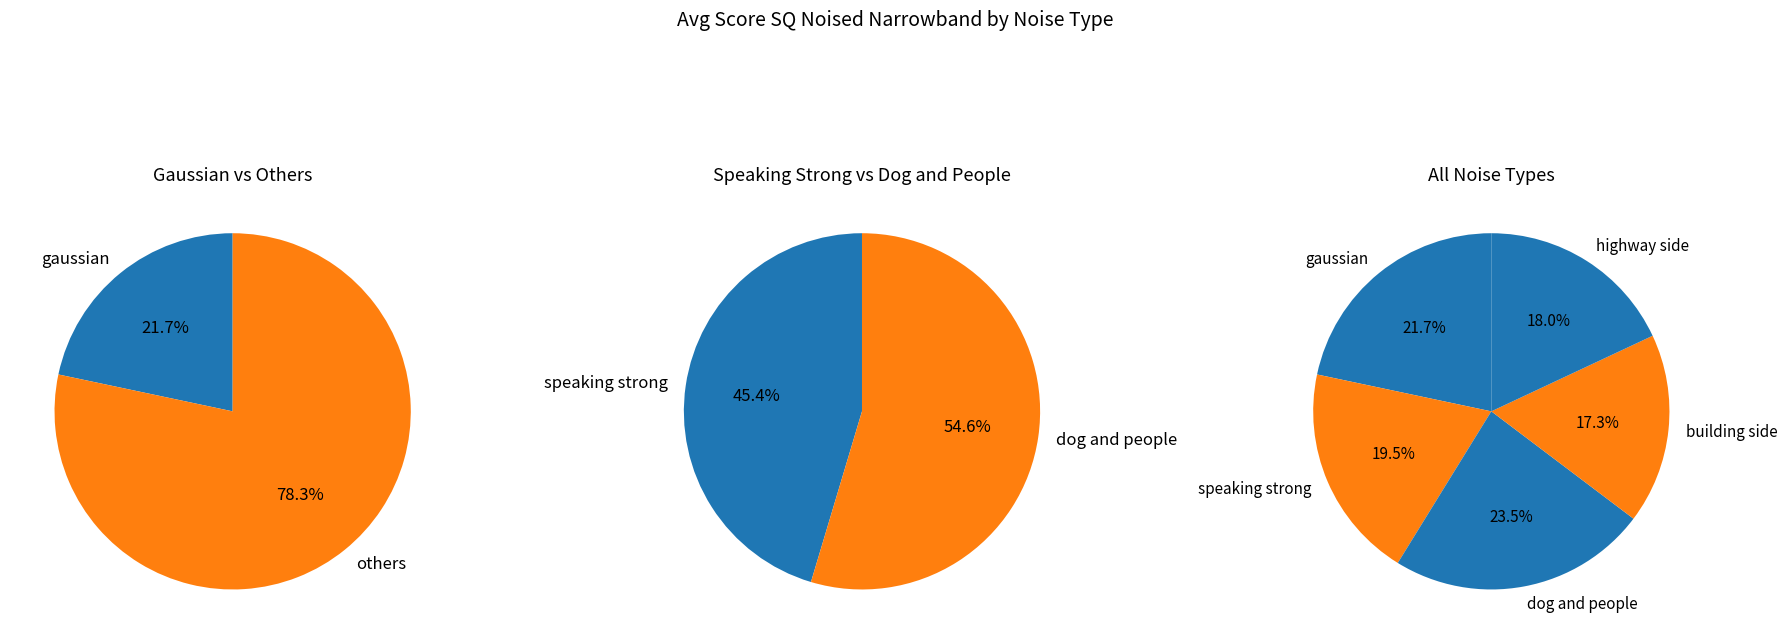

How many slices are in this pie chart?

5